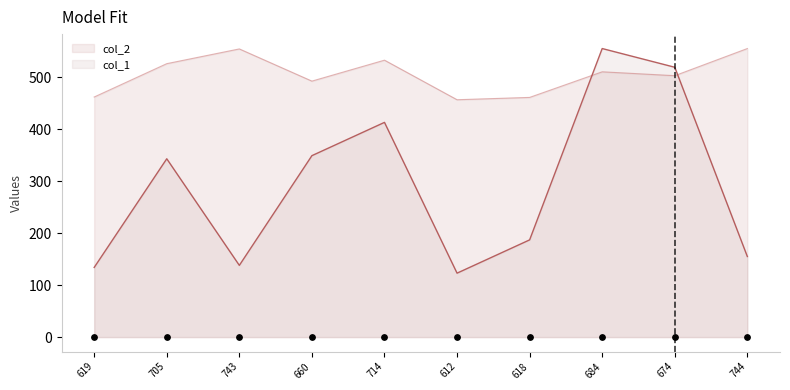

Which series has the widest spread of Y values?

col_1